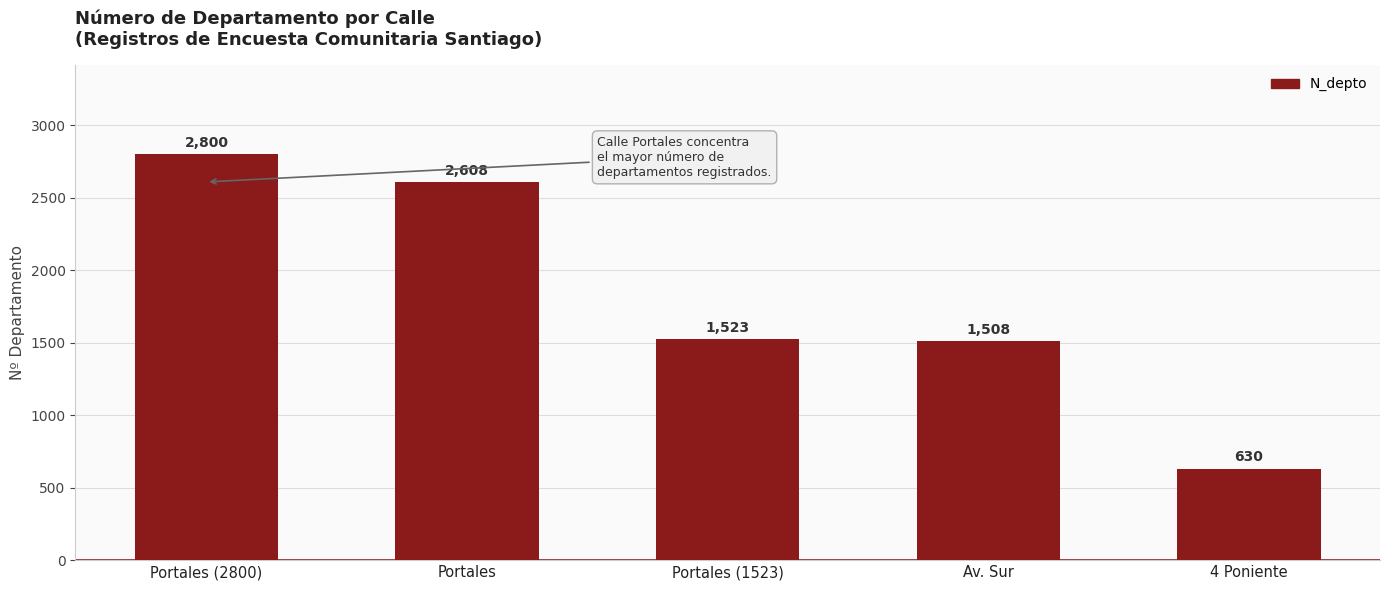

How many data points does each series have?

5